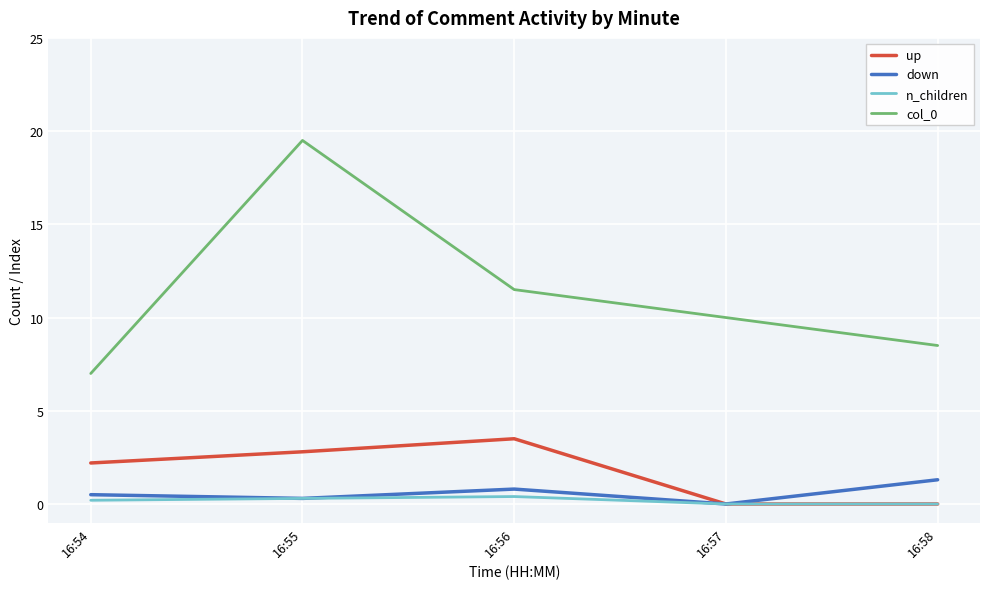

Does the chart display data point markers on the line(s)?

No